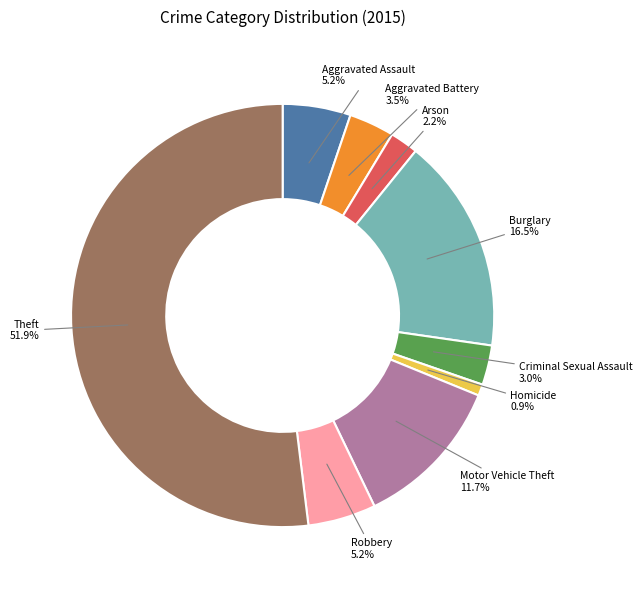

Which has a higher value, Motor Vehicle Theft or Arson?

Motor Vehicle Theft